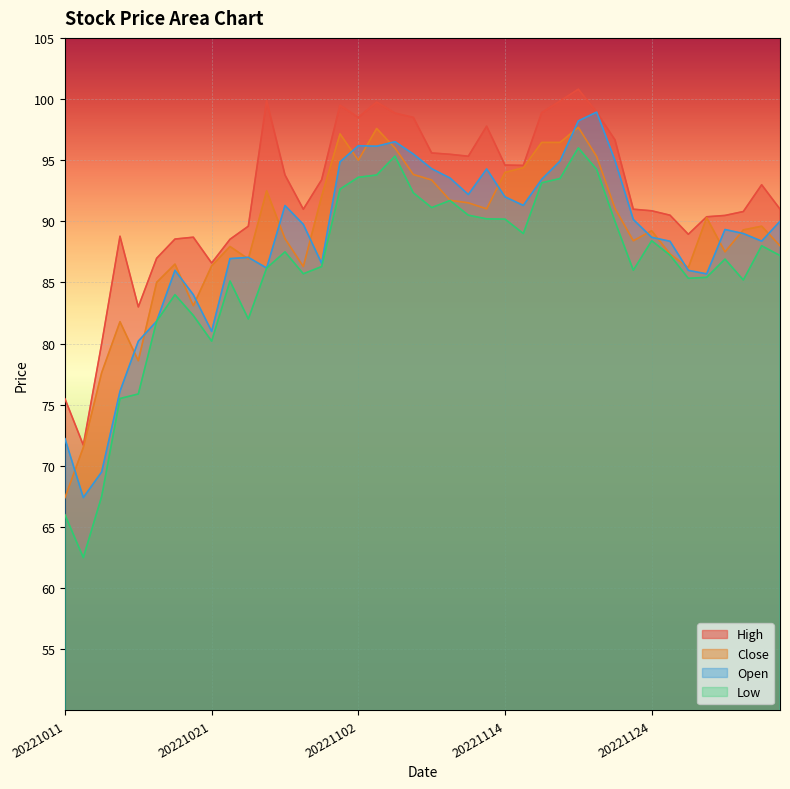

Rank the categories by close value from lowest to highest.

20221011, 20221012, 20221013, 20221017, 20221014, 20221020, 20221018, 20221128, 20221028, 20221021, 20221019, 20221025, 20221125, 20221130, 20221024, 20221205, 20221123, 20221027, 20221124, 20221201, 20221202, 20221129, 20221111, 20221122, 20221110, 20221109, 20221031, 20221026, 20221108, 20221107, 20221114, 20221115, 20221102, 20221121, 20221104, 20221116, 20221117, 20221101, 20221103, 20221118